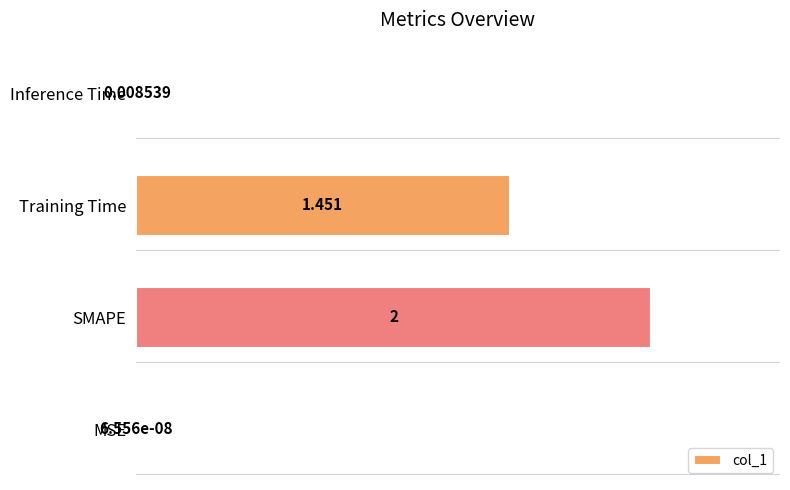

What is the average value?

0.9